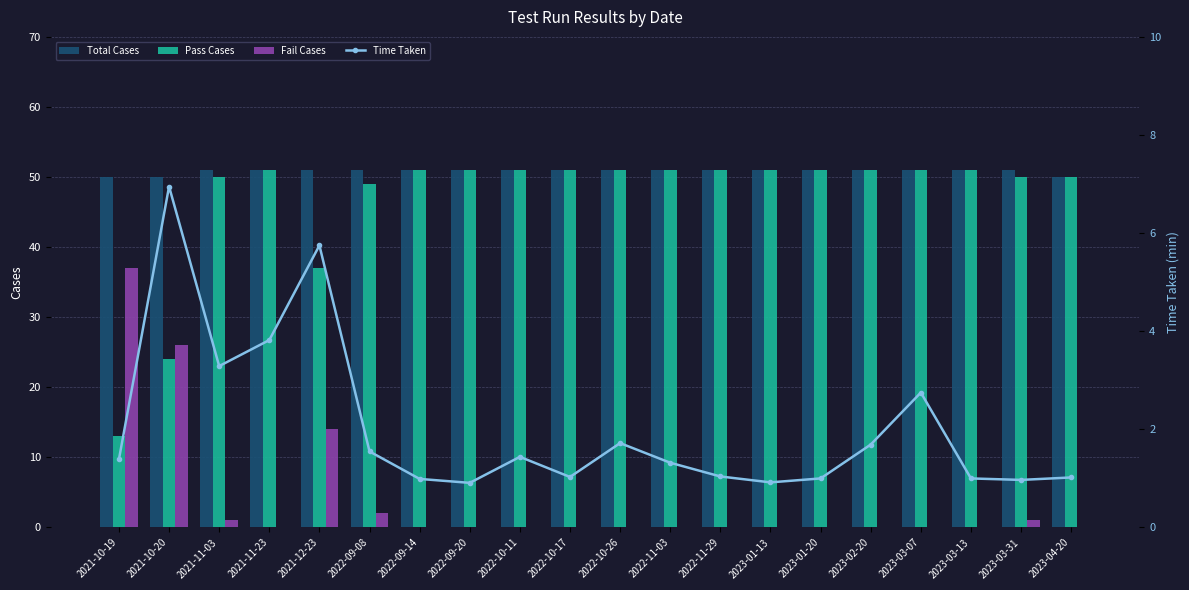

Rank the series by their maximum value, from highest to lowest.

Total Cases, Pass Cases, Fail Cases, Time Taken